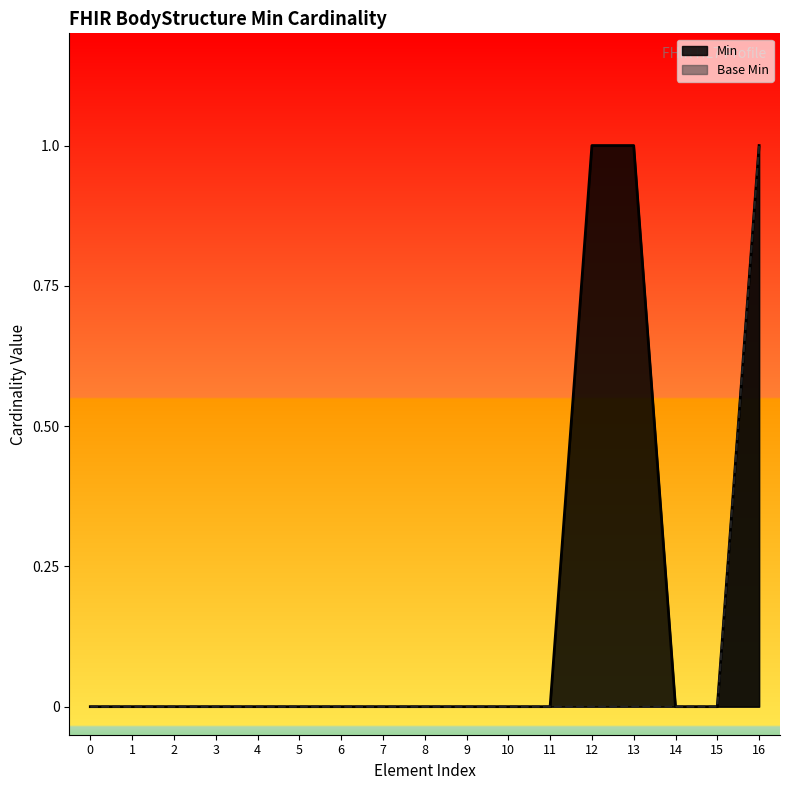

True or false: Base Min and Min intersect in this chart.

False